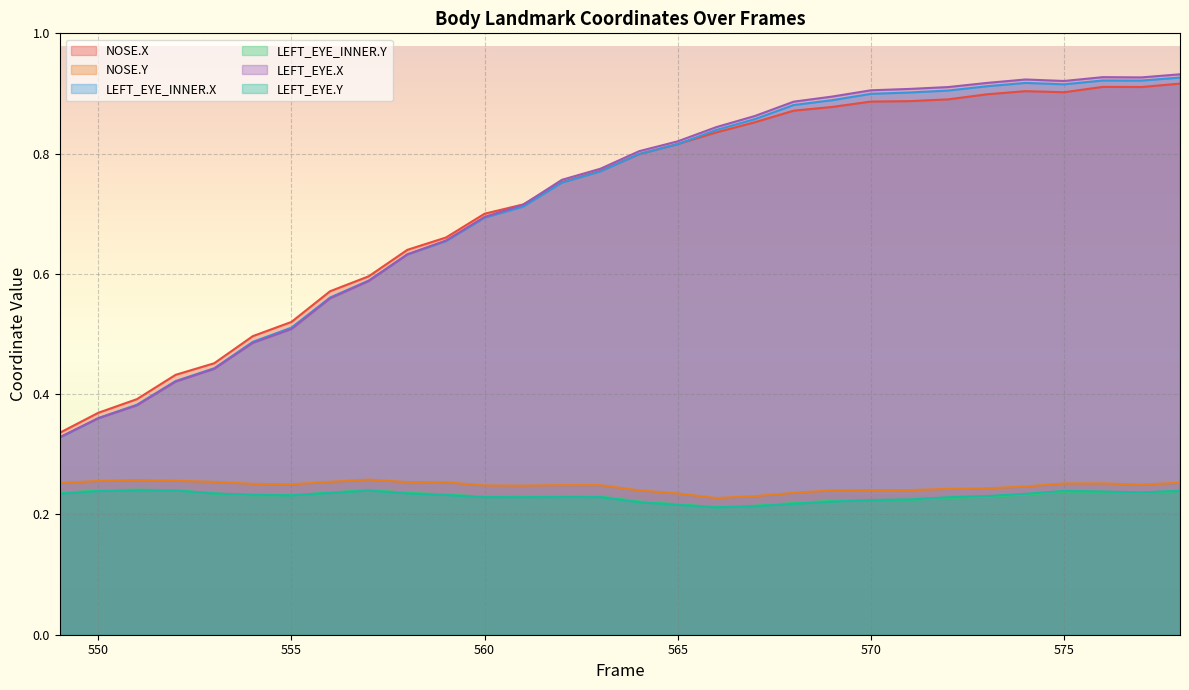

What is the sum of the LEFT_EYE_INNER.X values at 559 and 574?

1.6